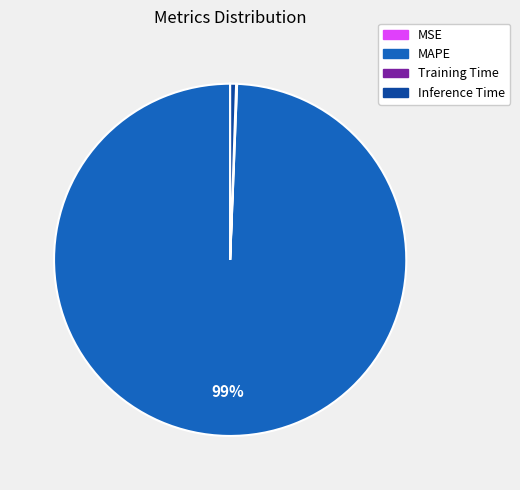

True or false: Inference Time accounts for 10% of the total.

False